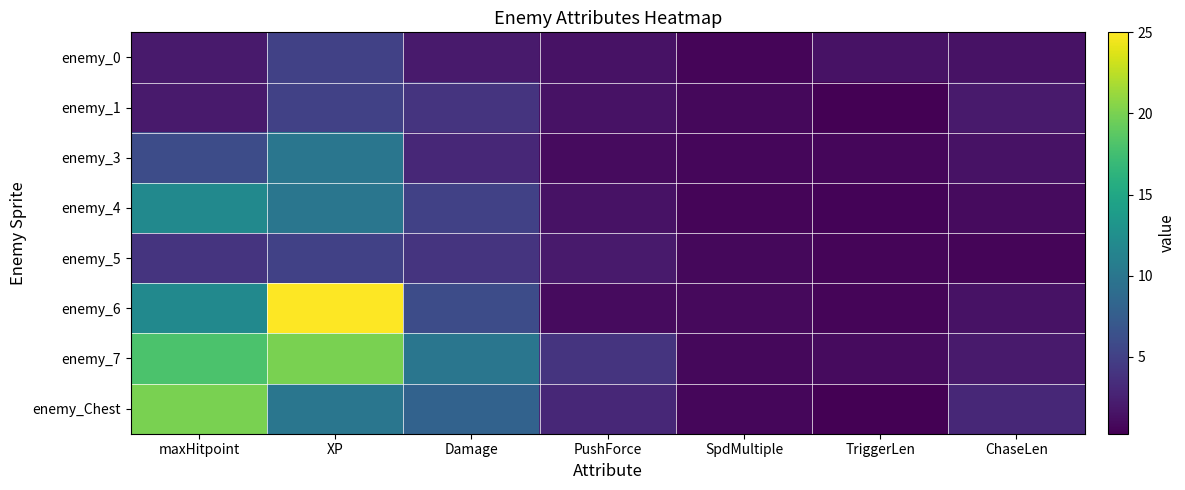

At how many categories does at least one series exceed 8?

3